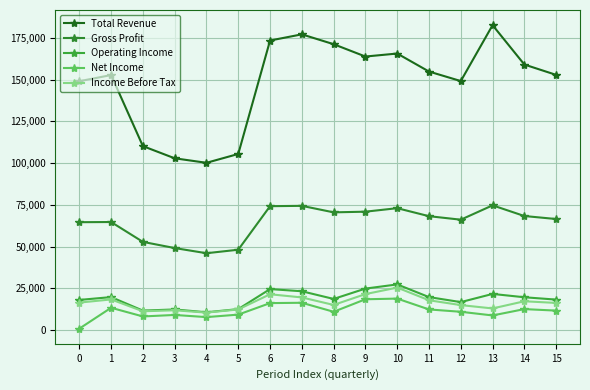

At which label does Net Income first exceed 11600?

1